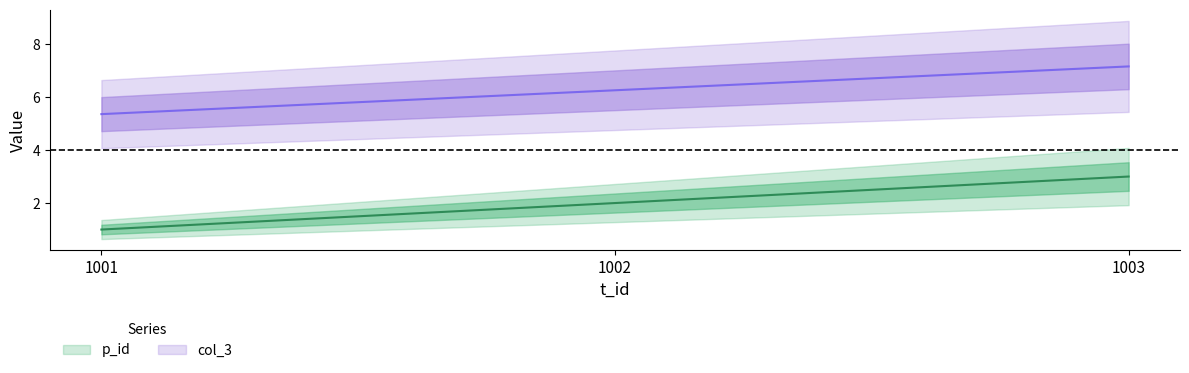

What is the difference between the maximum and second lowest values in the p_id series?

1.0